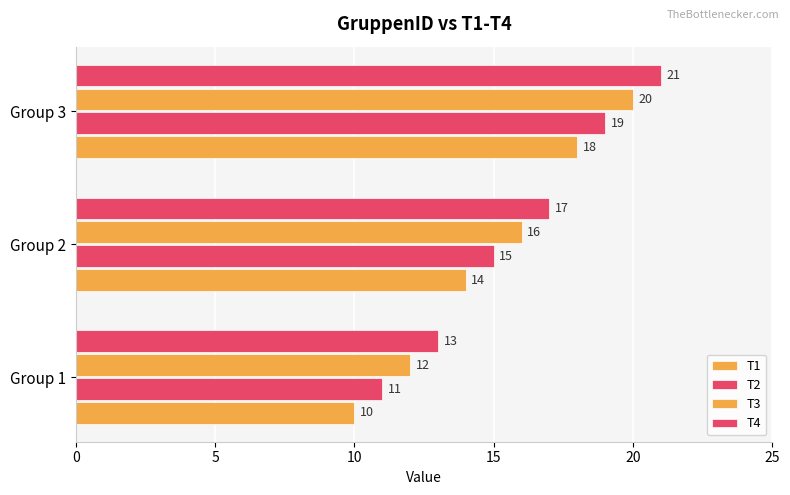

How many data points in T4 are less than 17?

1